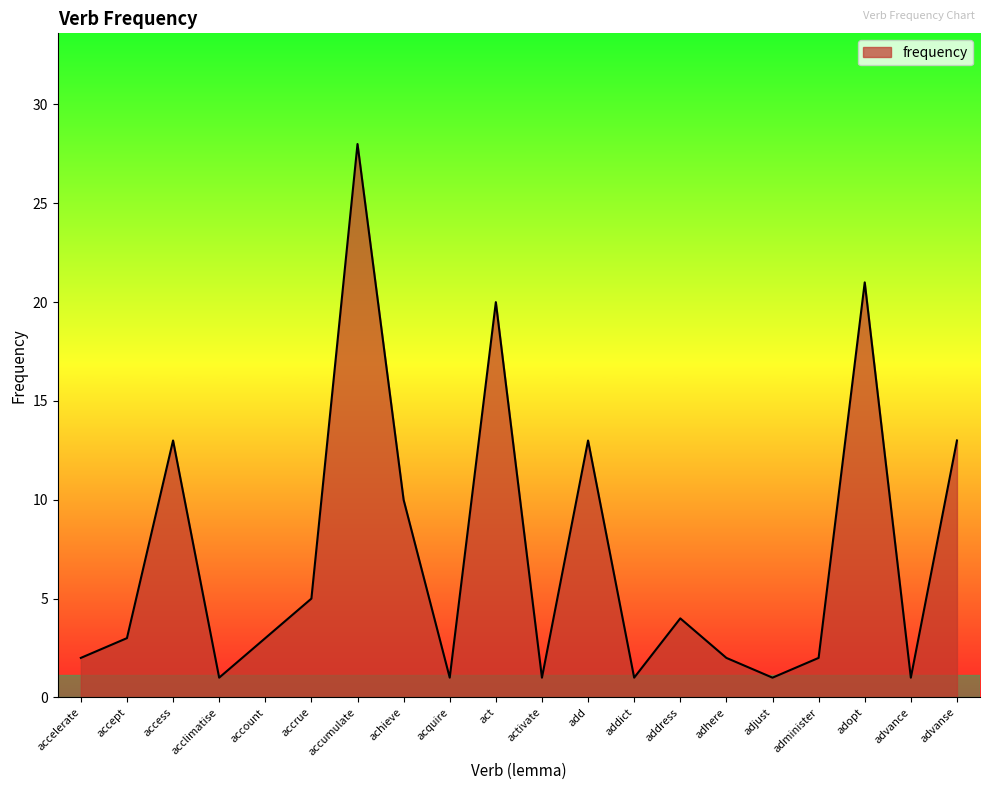

Approximately how many times larger is the value at access compared to activate?

13.0